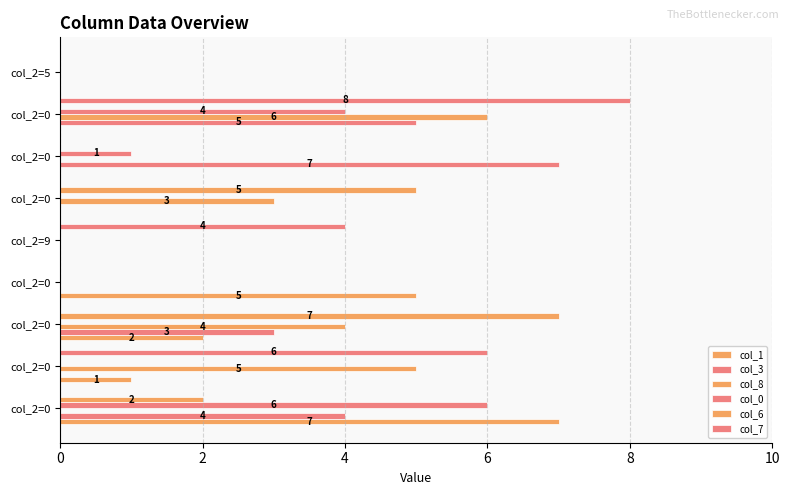

Count the number of data series in this chart.

6